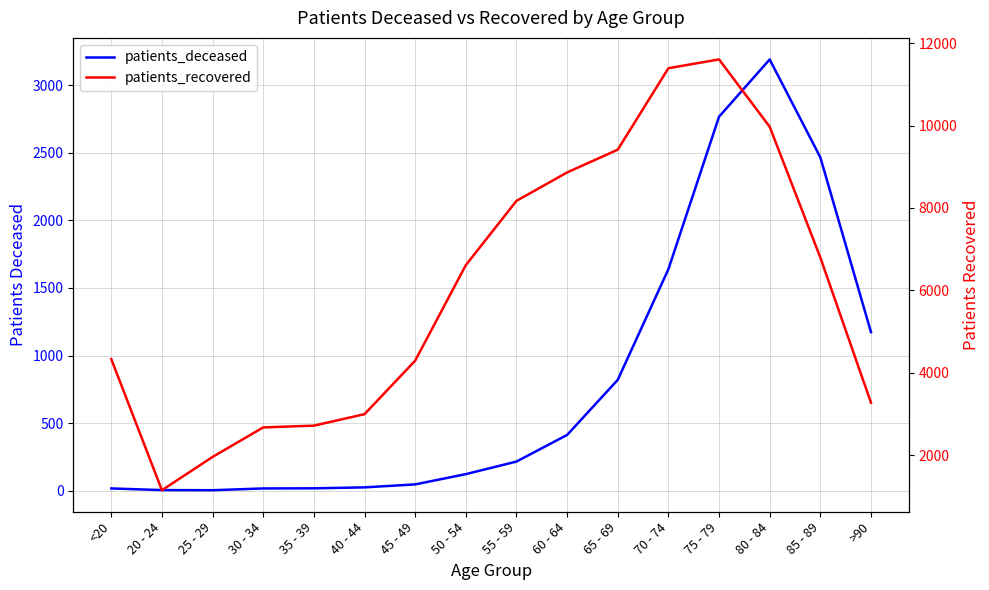

At which category is the sum across all series the highest?

75 - 79